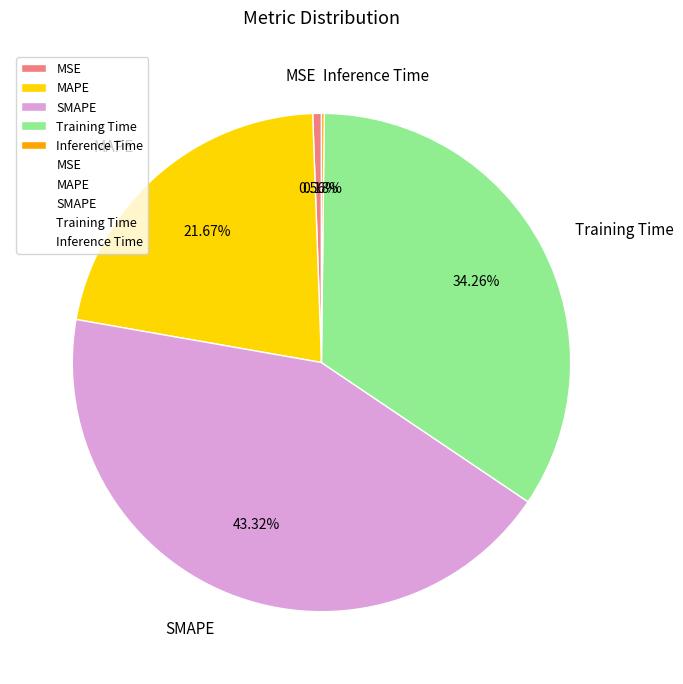

Is MAPE the majority of the pie?

No